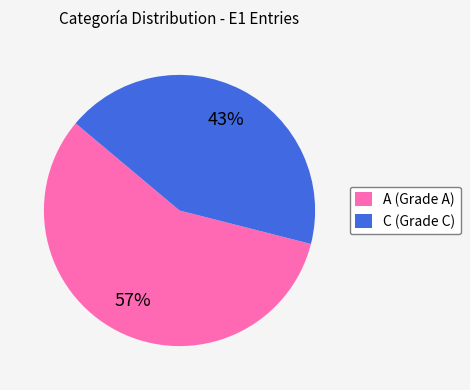

Count the number of slices in the pie.

2